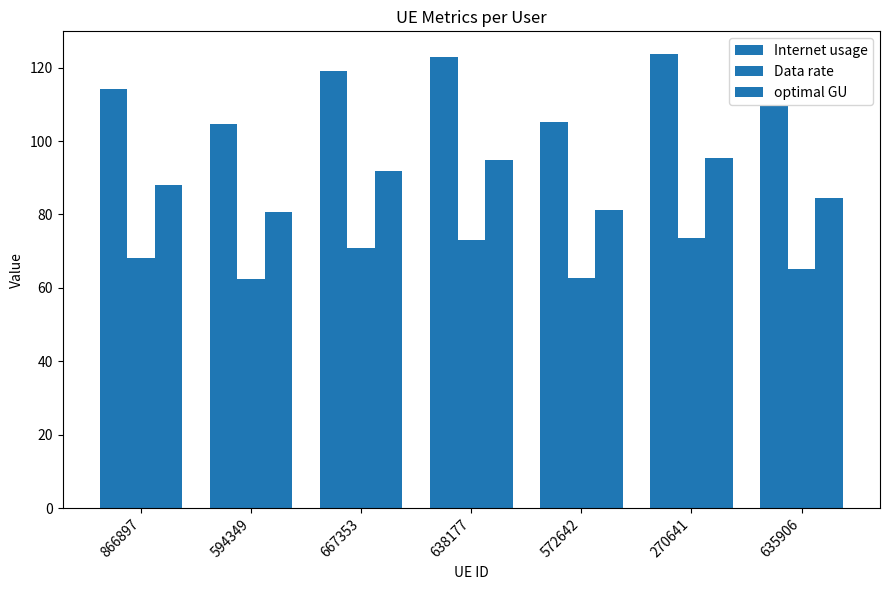

At how many categories does at least one series exceed 104?

7